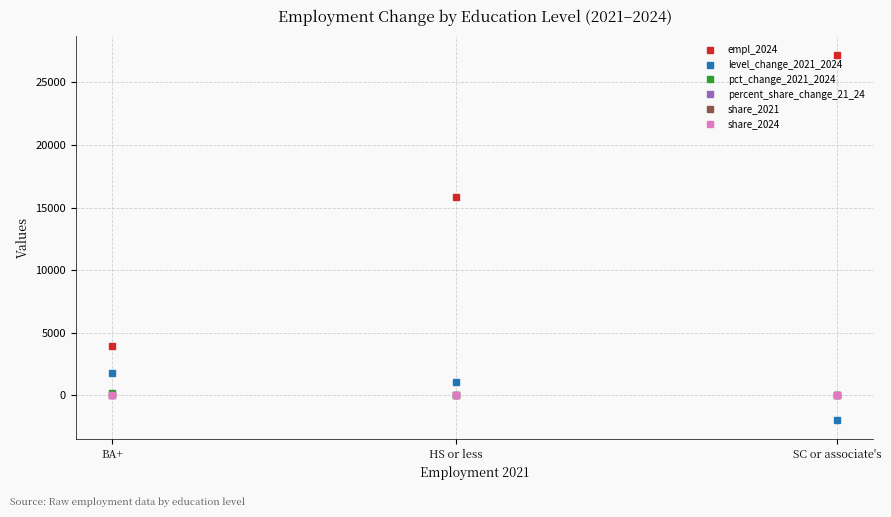

What is the highest value of the share_2024 series?

0.6